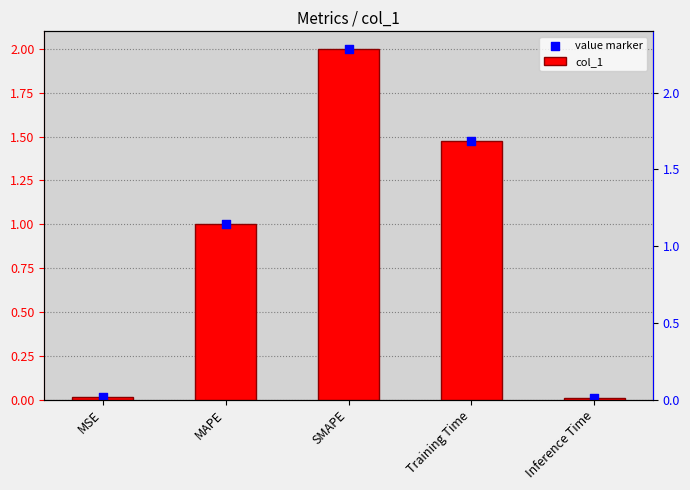

What are all the series names shown in the legend?

col_1, value marker